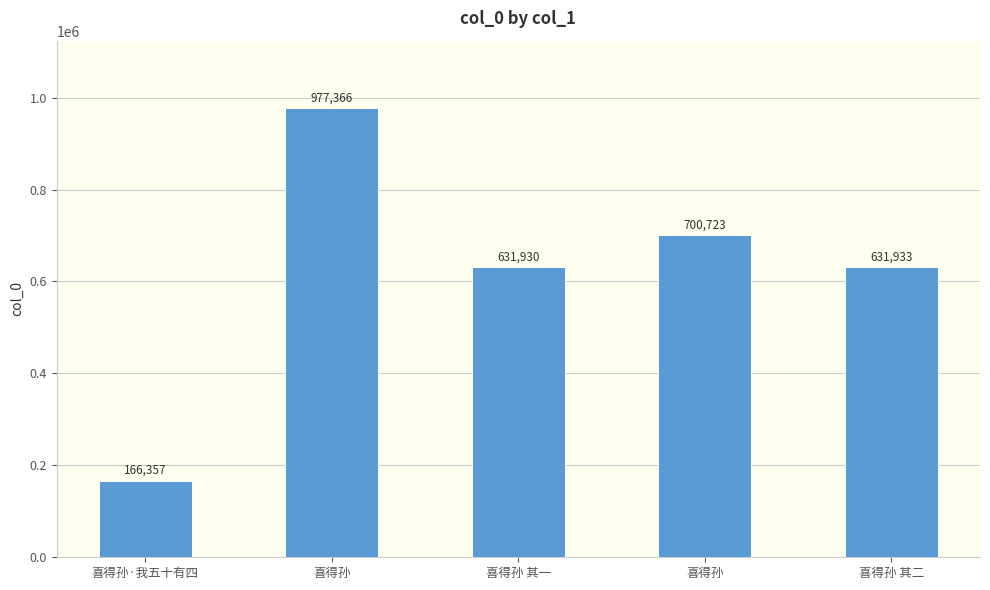

How many distinct data groups are displayed?

1